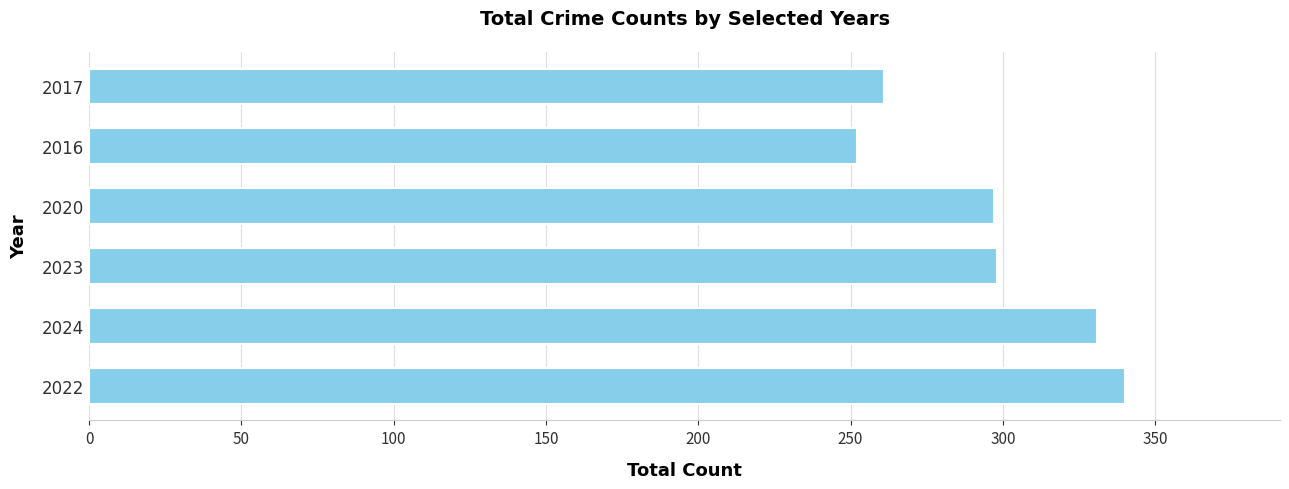

How many categories are shown in the chart?

6